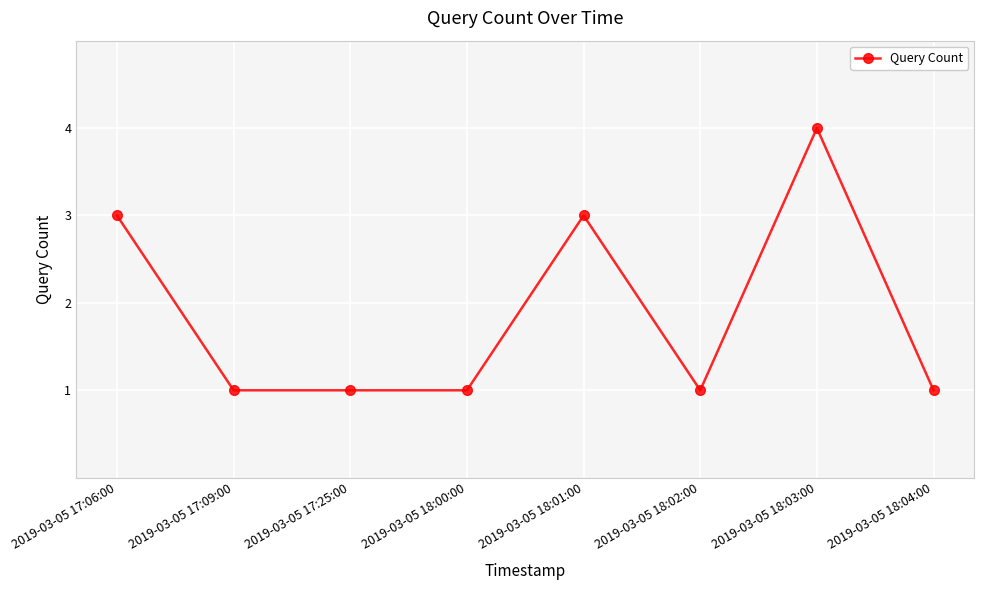

Which has a higher value, 2019-03-05 18:01:00 or 2019-03-05 17:09:00?

2019-03-05 18:01:00